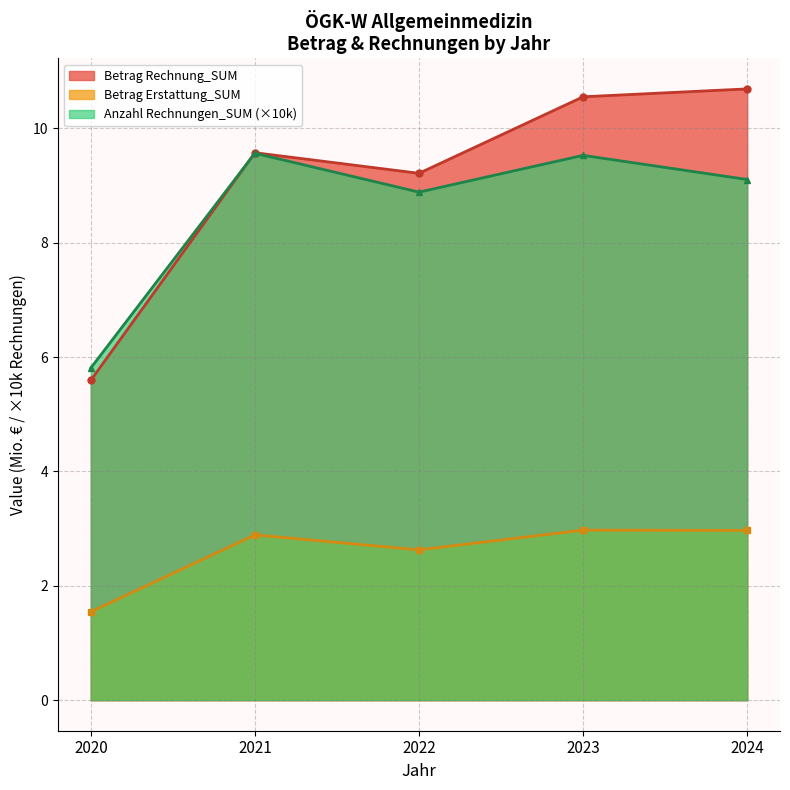

Which category has the lowest value in the Betrag Erstattung_SUM series?

2020